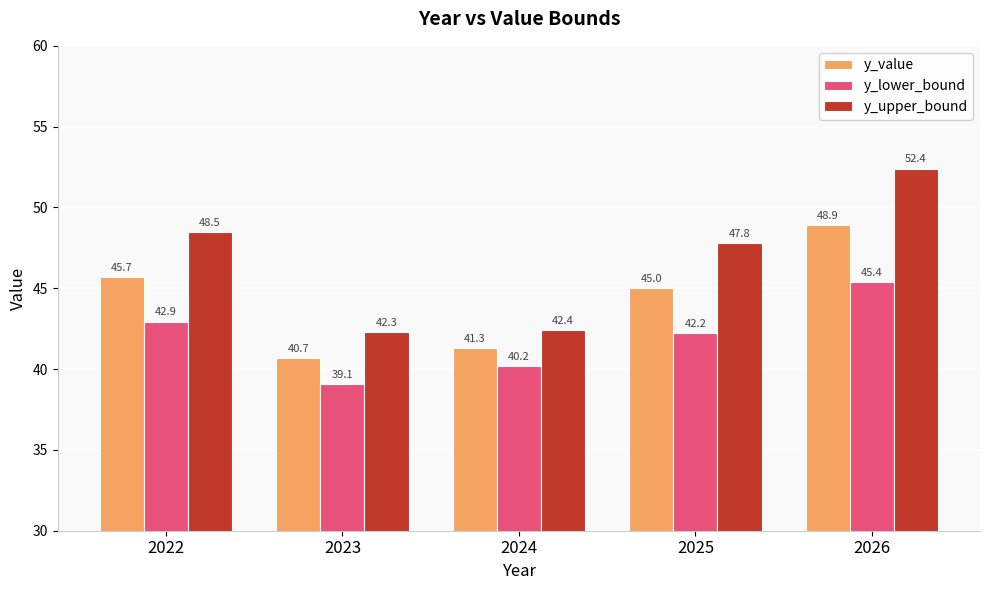

What is the value of the y_value bar at the 4th from the left?

45.0